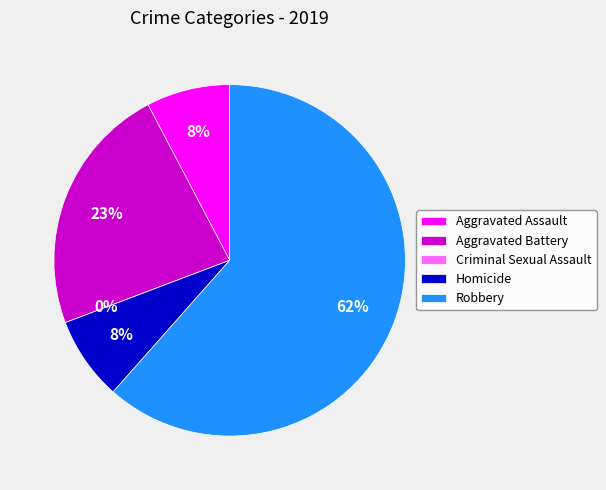

To the nearest percent, what is the average slice percentage?

20%